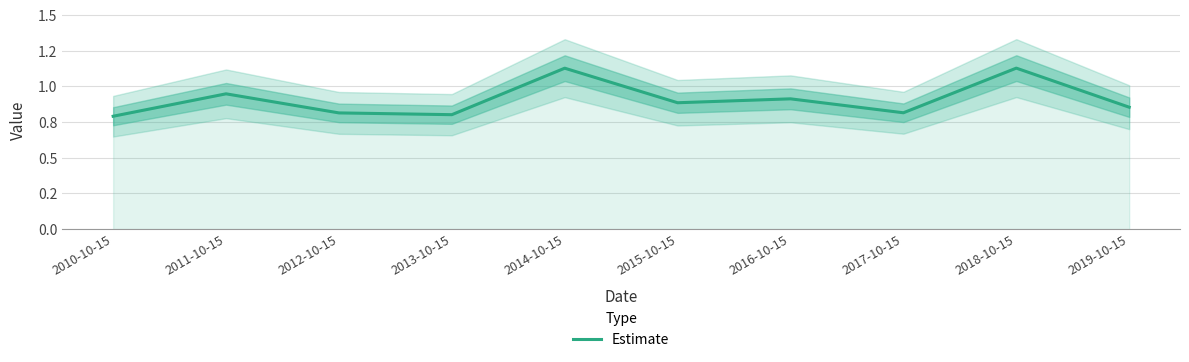

Is it true that the value at 2018-10-15 is 1.7?

False